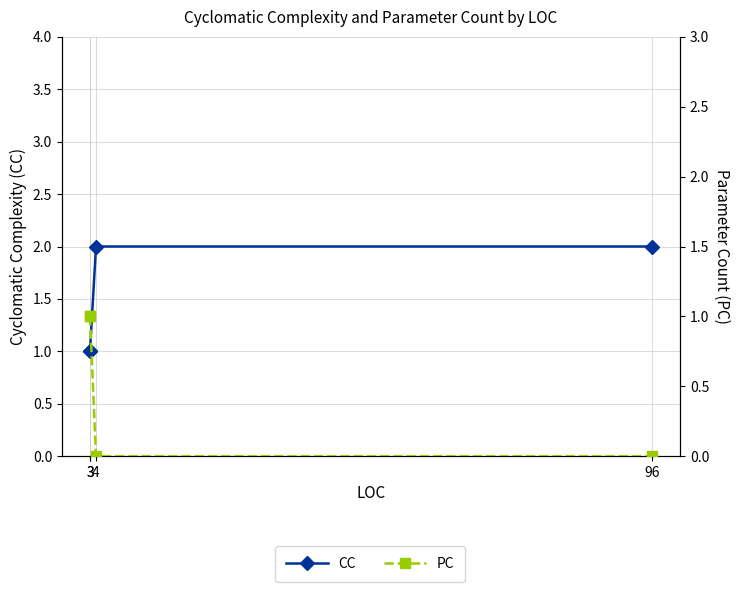

True or false: PC and CC intersect in this chart.

False